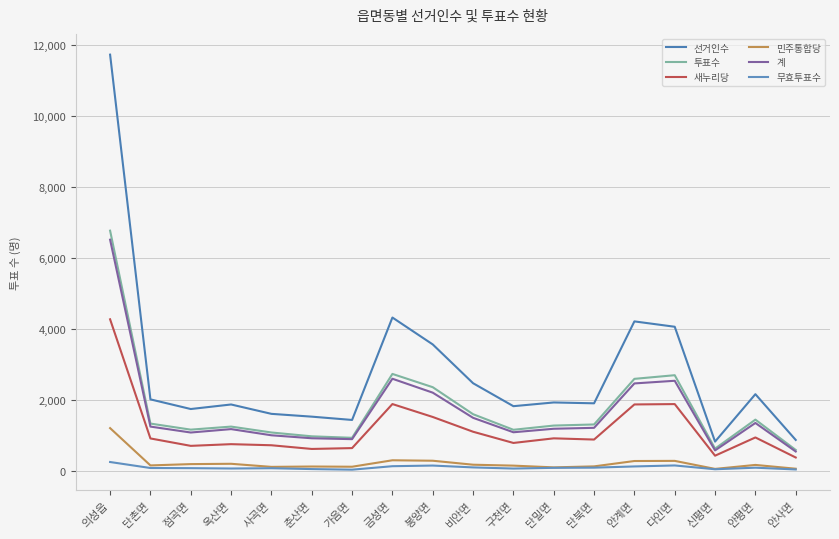

Between 안계면 and 신평면, which series saw the biggest shift?

선거인수